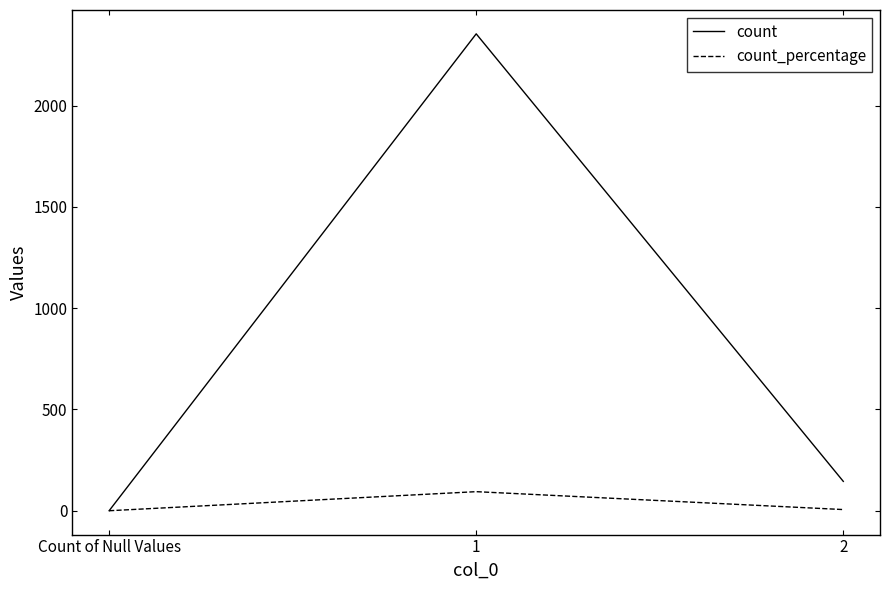

Which series changed the most between Count of Null Values and 1?

count